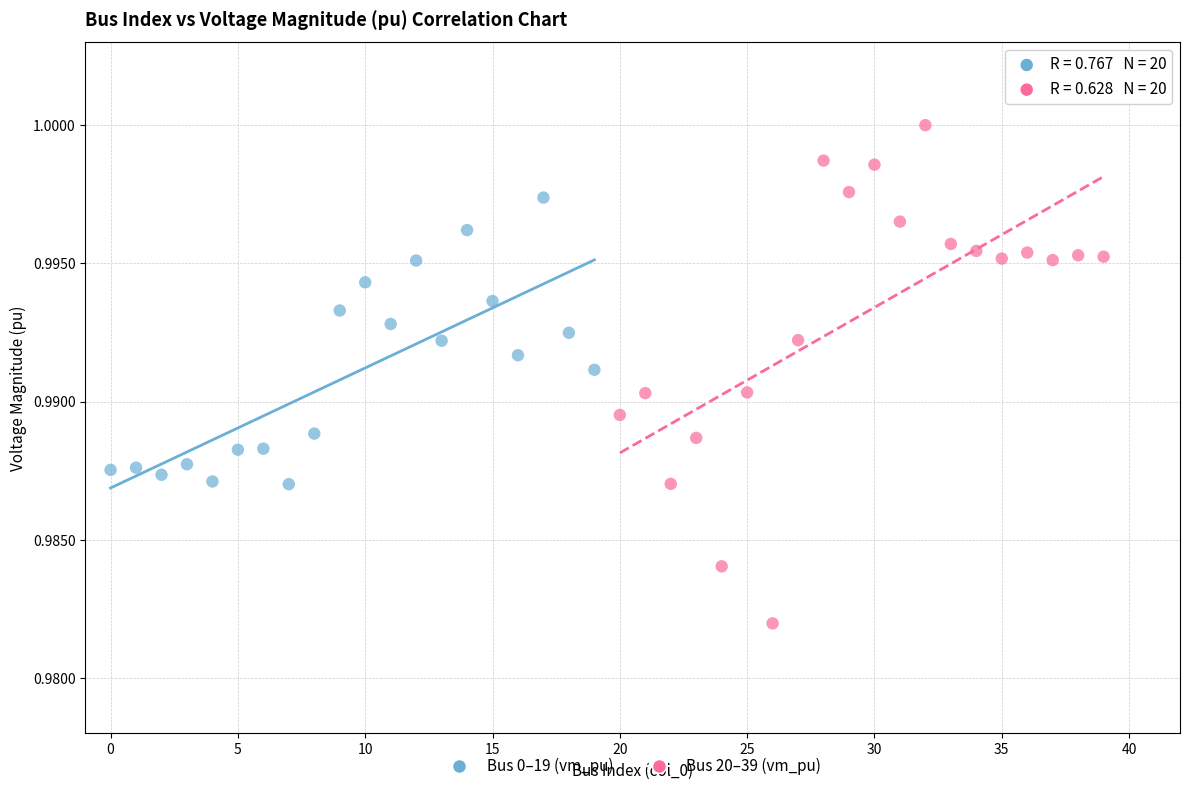

What are all the series names shown in the legend?

Bus 0–19 (vm_pu), Bus 20–39 (vm_pu)